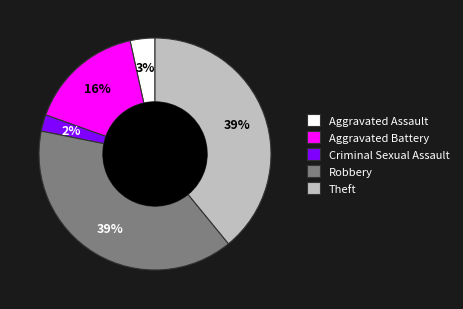

Count the number of slices in the pie.

5